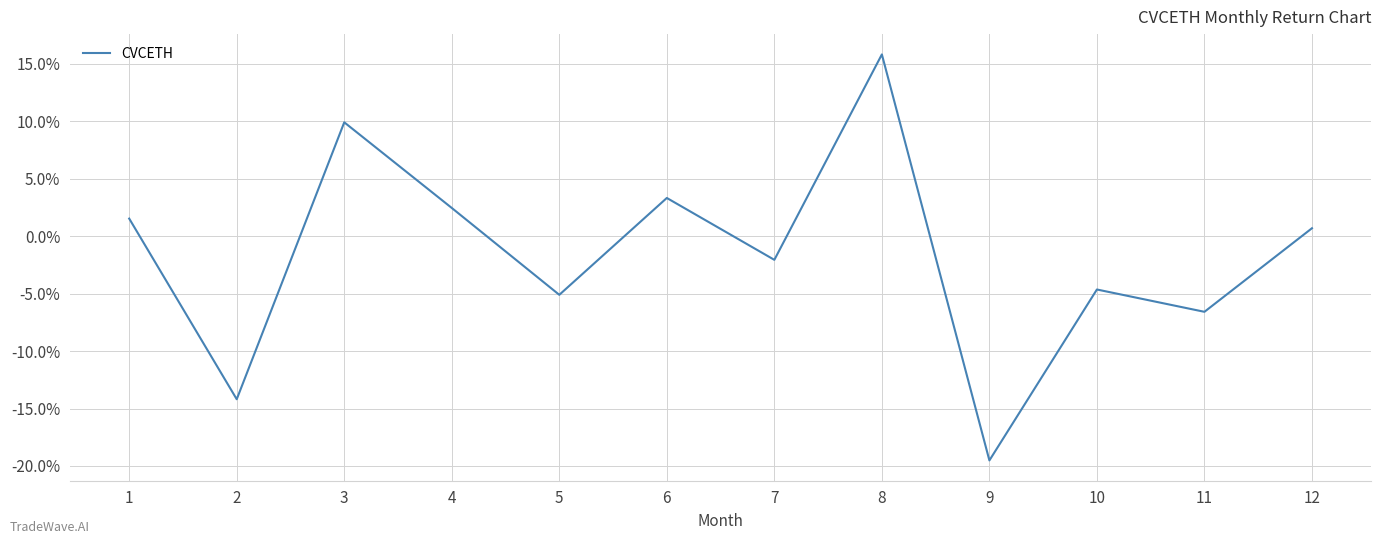

The chart shows a value of -14.2 at 2. True or false?

True